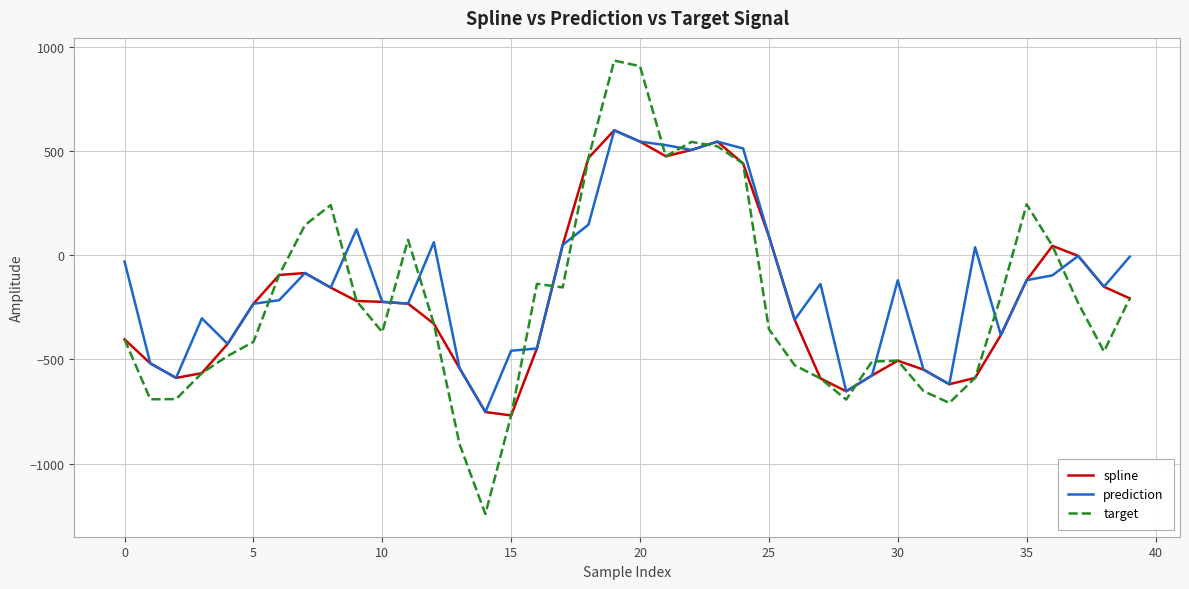

What is the smallest value displayed?

-1241.7